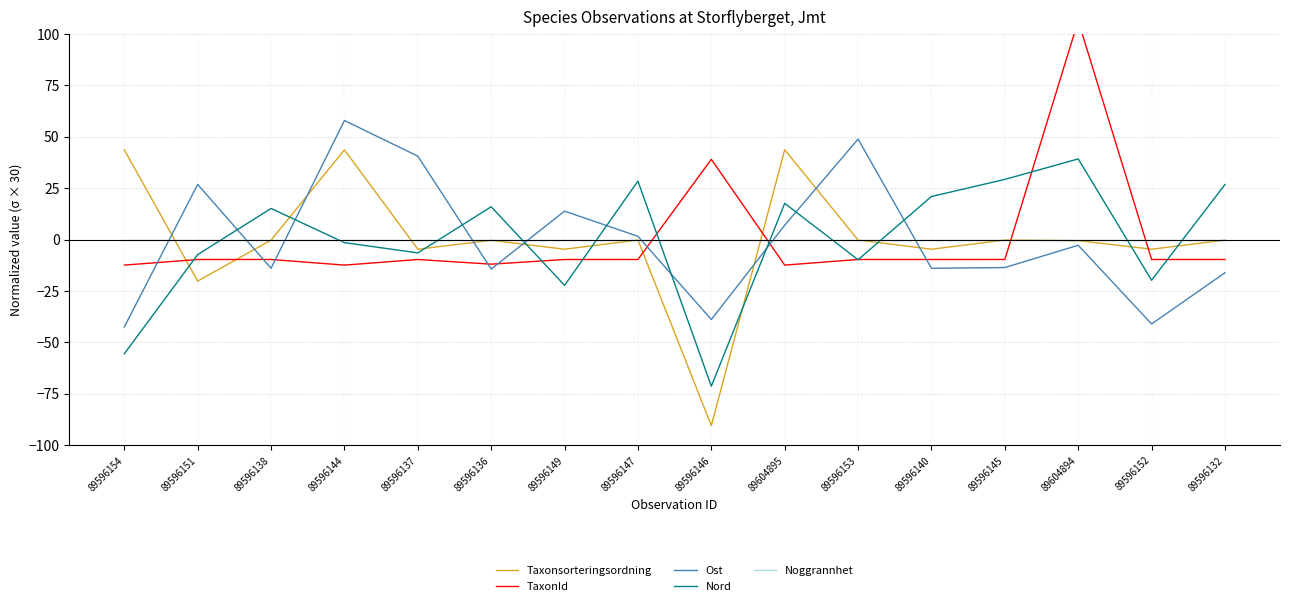

How many times do Taxonsorteringsordning and Nord cross each other?

9